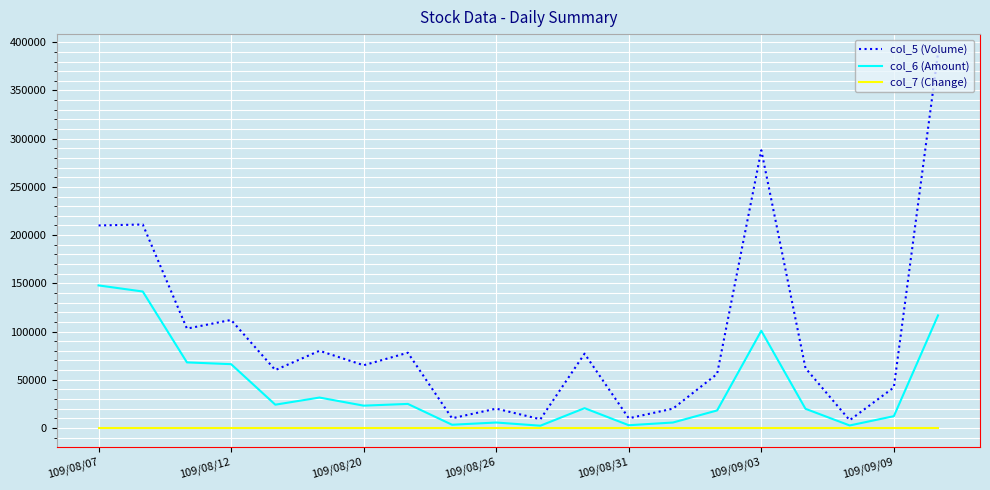

Rank the series by their average value, from highest to lowest.

col_5 (Volume), col_6 (Amount), col_7 (Change)